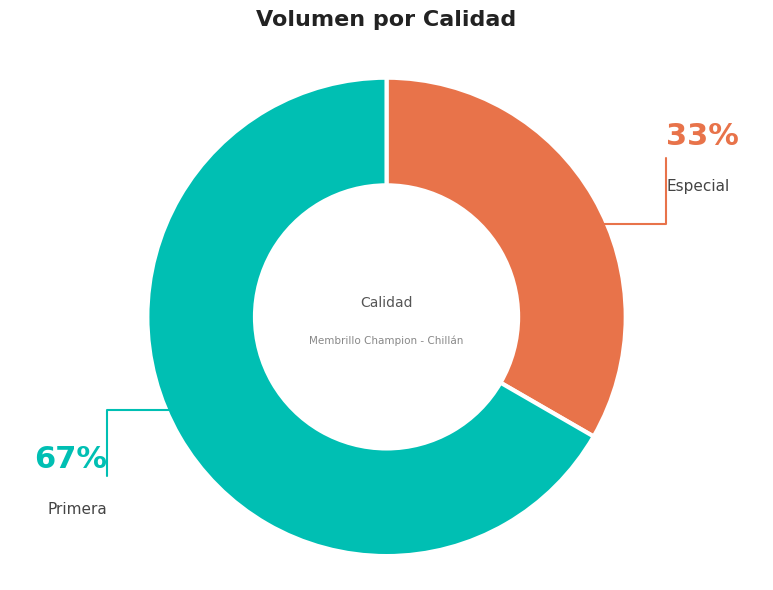

Does any single category account for the majority?

Yes